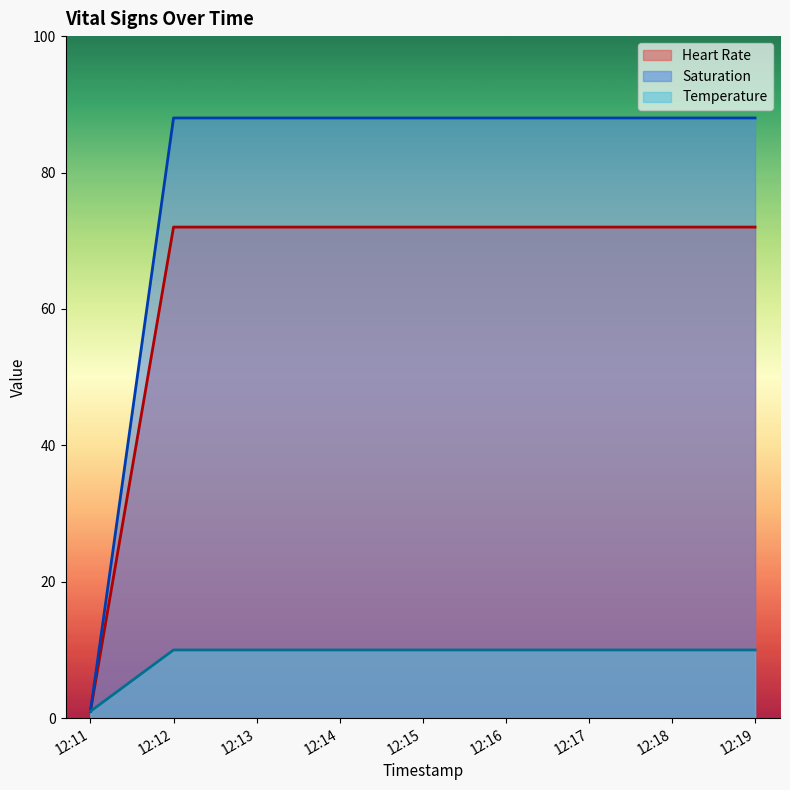

True or false: Temperature and Heart Rate cross at least once.

False